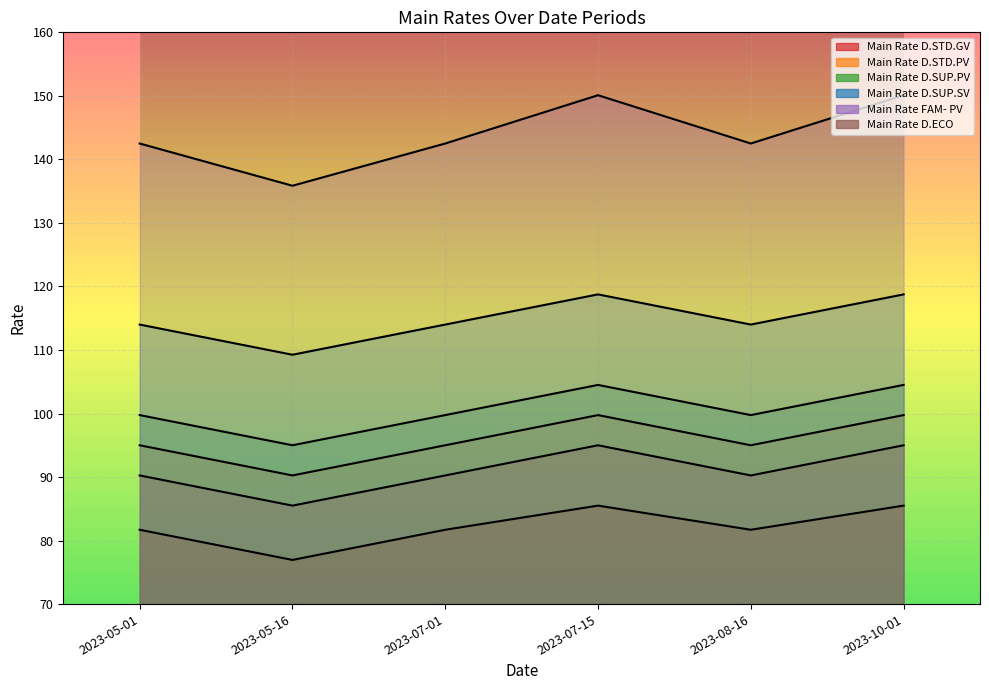

At 2023-10-01, list the series in order from smallest to largest.

Main Rate D.ECO, Main Rate D.STD.GV, Main Rate D.STD.PV, Main Rate D.SUP.PV, Main Rate D.SUP.SV, Main Rate FAM- PV